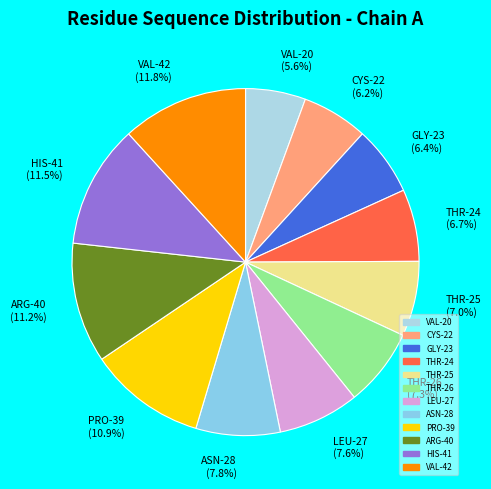

Approximately how many times larger is the value at ARG-40 compared to CYS-22?

1.8